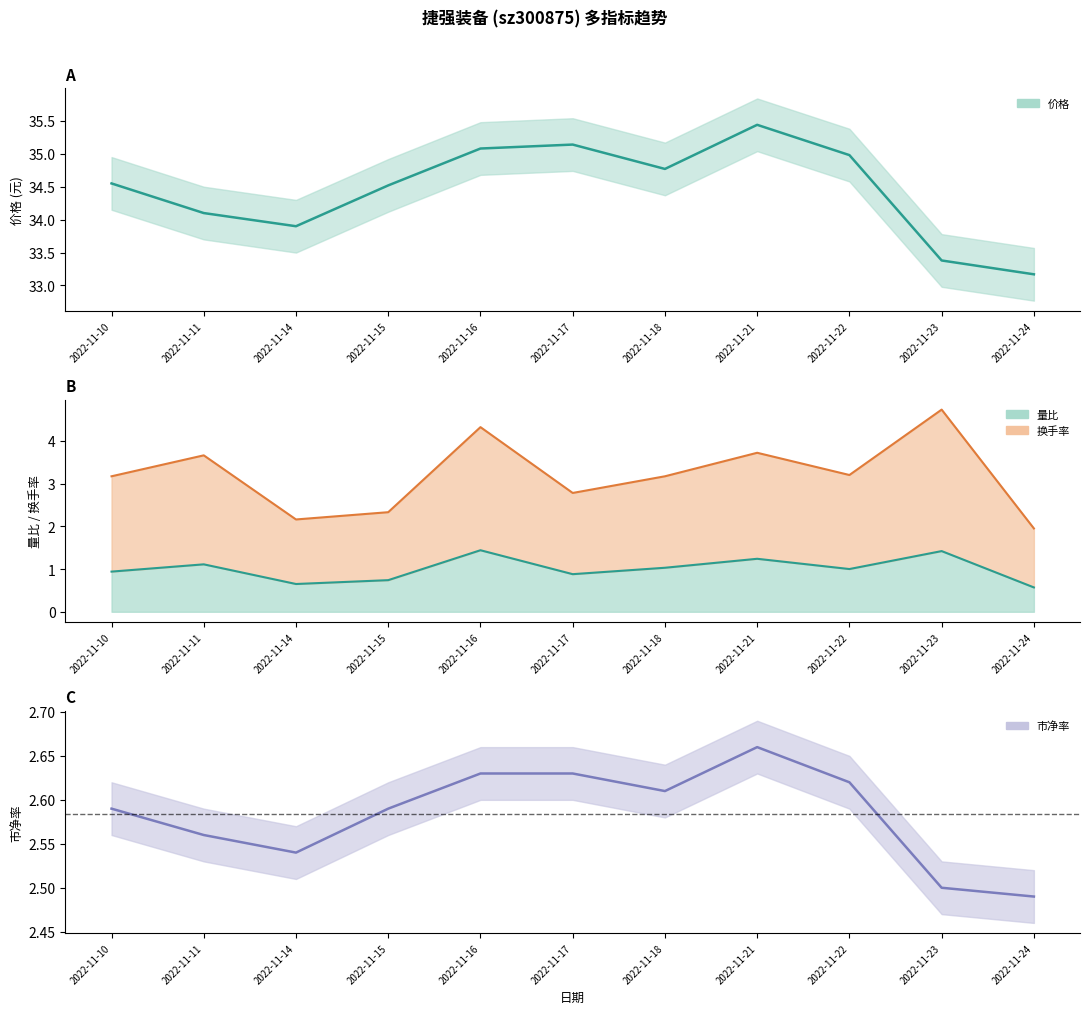

How many data points does each series have?

11